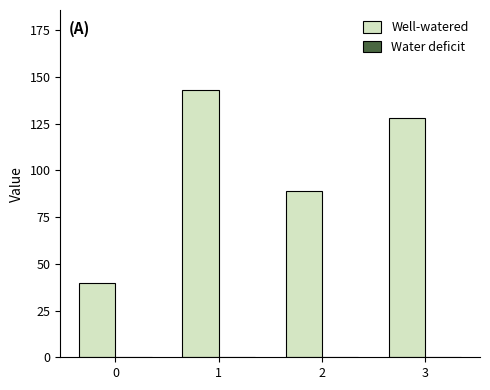

What is the sum of all values?

400